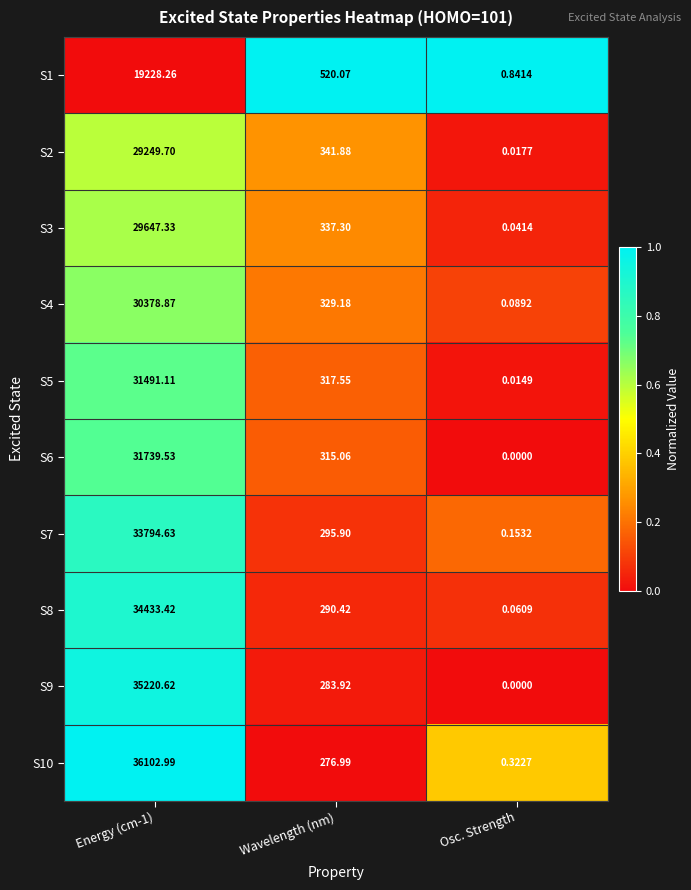

Is the value of S2 at Osc. Strength greater than the value of S8 at Energy (cm-1)?

No